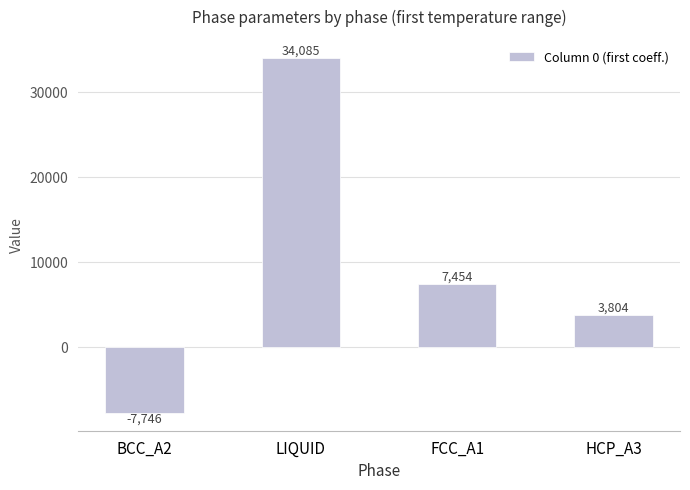

Count the number of categories in the chart.

4